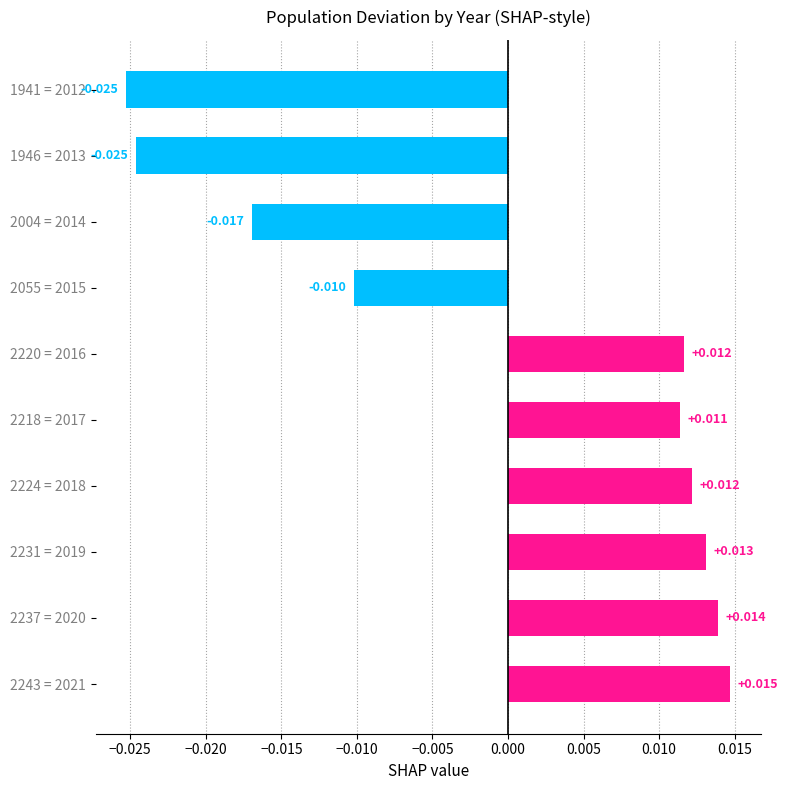

Are the bars horizontal?

Yes